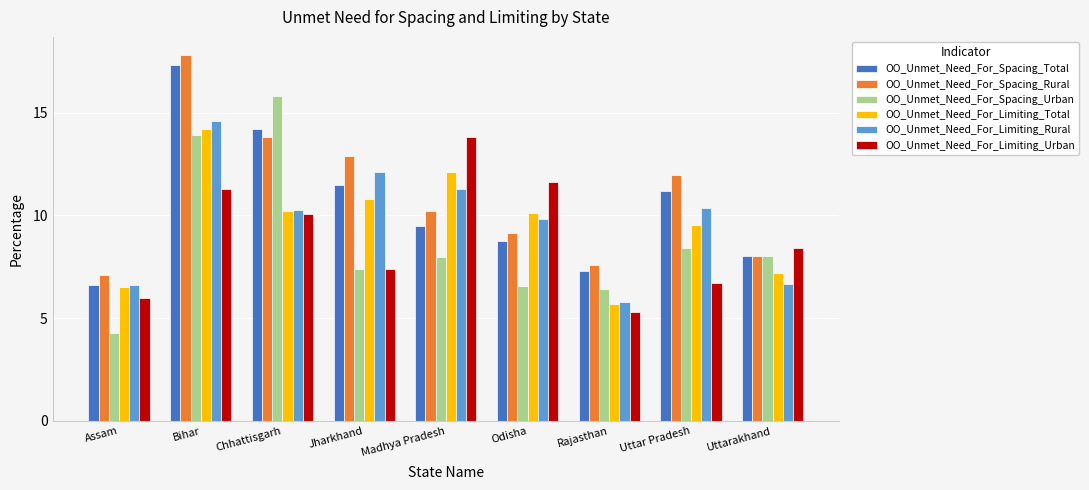

True or false: OO_Unmet_Need_For_Limiting_Rural has a value of 3.4 at Rajasthan.

False